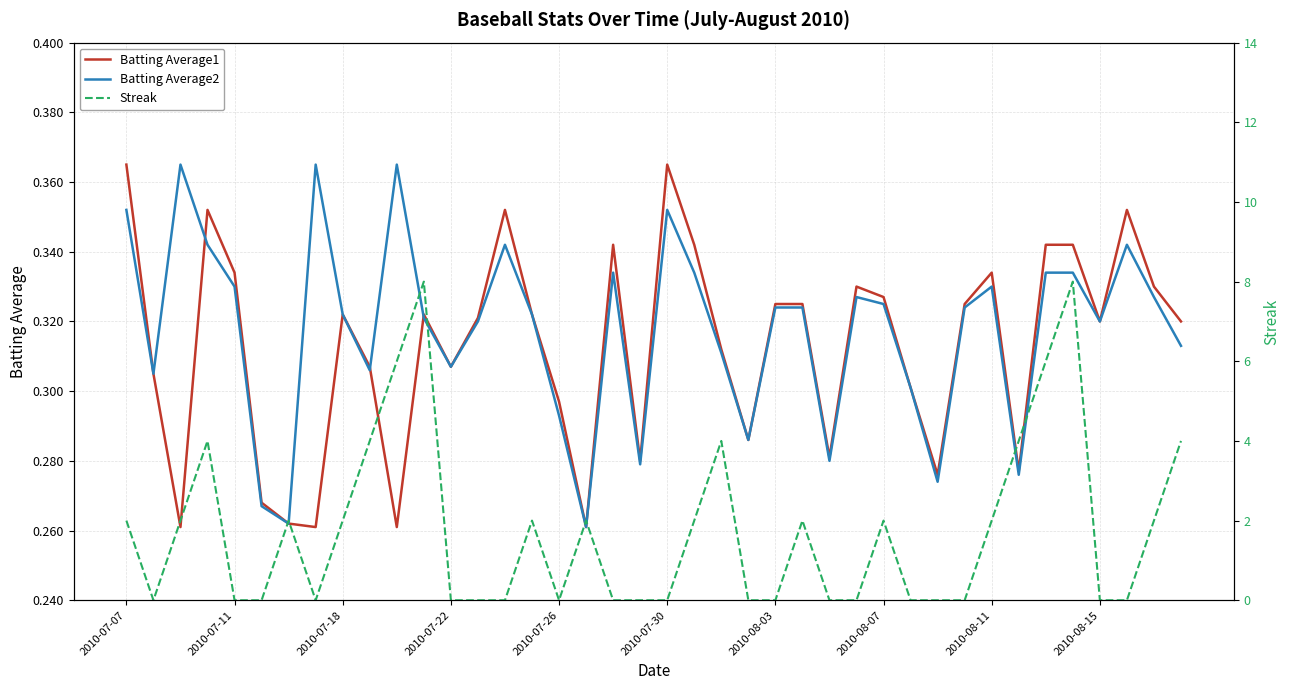

True or false: Streak and Batting Average1 cross at least once.

True